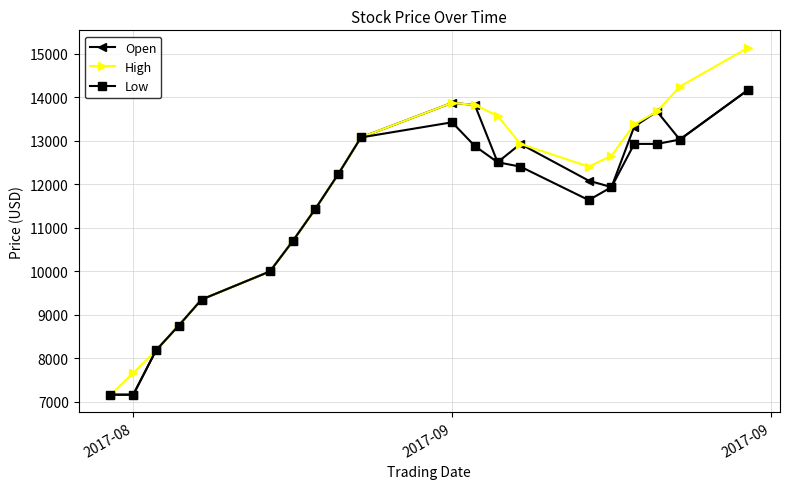

What is the value of the Open point at the 17th from the left?

13324